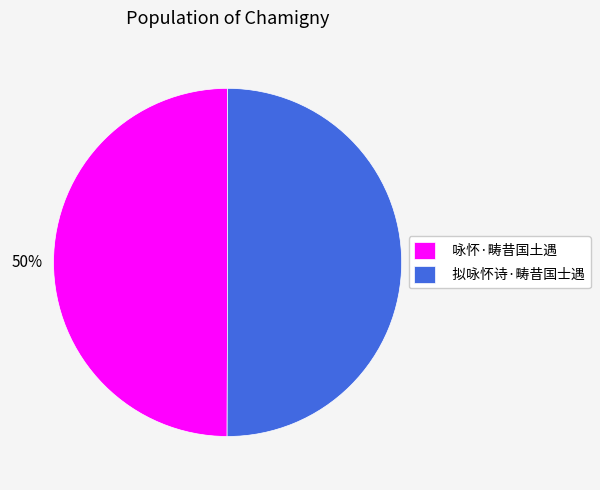

Count the number of slices in the pie.

2